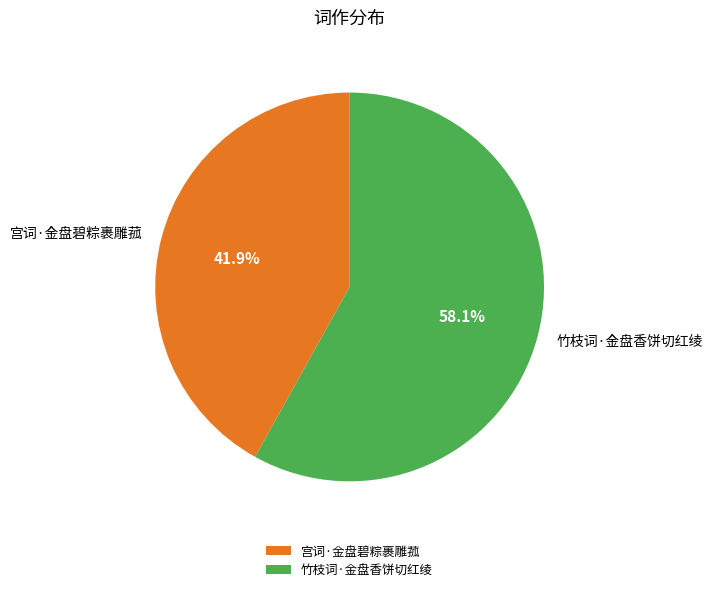

How many segments does this pie chart have?

2